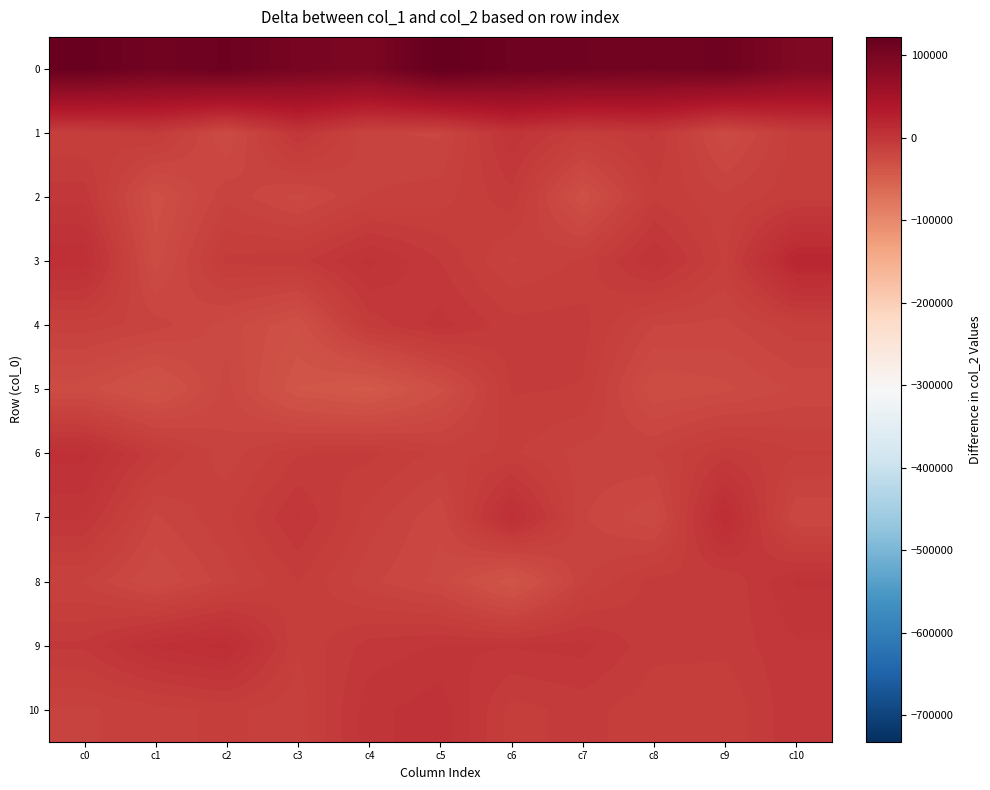

Reading left to right, list all the values displayed in this chart.

0: c0=117357.7	c1=107057.7	c2=112764.6	c3=100722.3	c4=96218.8	c5=122008.5	c6=111271.3	c7=108841.9	c8=106372.4	c9=109531.4	c10=91507.2
1: c0=-11229.8	c1=-7160.6	c2=-24997.8	c3=-947.2	c4=-17453.9	c5=-18731.4	c6=989.7	c7=-8768.1	c8=-4257.1	c9=-24897.4	c10=-10033.8
2: c0=-2776.5	c1=-30184.0	c2=-15534.1	c3=-22773.6	c4=-14637.9	c5=-13017.3	c6=-5837.9	c7=-30979.1	c8=-8669.2	c9=-14209.8	c10=-9063.5
3: c0=7966.4	c1=-26793.2	c2=-7146.0	c3=-6097.8	c4=2980.2	c5=-4787.9	c6=-15237.2	c7=-10684.0	c8=2033.4	c9=-12000.8	c10=18028.5
4: c0=-13006.0	c1=-16517.7	c2=-22818.0	c3=-31472.5	c4=-6822.7	c5=-59.8	c6=-6632.4	c7=-6678.3	c8=-18013.5	c9=-19086.1	c10=-12558.7
5: c0=-26630.8	c1=-34964.4	c2=-20104.4	c3=-38339.3	c4=-42993.2	c5=-29253.2	c6=-7665.0	c7=-8308.7	c8=-27631.7	c9=-25851.2	c10=-20897.9
6: c0=6358.7	c1=-7179.0	c2=-16970.1	c3=-8435.3	c4=-7073.7	c5=-12529.0	c6=-10925.5	c7=-16088.6	c8=-14738.4	c9=-6217.9	c10=-10913.6
7: c0=-745.0	c1=-18675.8	c2=-12079.8	c3=-1055.0	c4=-13079.2	c5=-20798.1	c6=7786.7	c7=-17610.6	c8=-24620.6	c9=11227.9	c10=-21465.3
8: c0=-14899.4	c1=-24989.6	c2=-16314.6	c3=-8041.1	c4=-17119.5	c5=-22676.9	c6=-37911.6	c7=-15244.9	c8=-6706.0	c9=-8006.8	c10=2355.4
9: c0=-4068.6	c1=5810.3	c2=9948.0	c3=-11112.8	c4=-3328.9	c5=-1179.4	c6=-1079.1	c7=-78.5	c8=-7081.3	c9=-7118.8	c10=-1827.9
10: c0=-15334.6	c1=-12791.4	c2=-10519.5	c3=-13597.5	c4=658.7	c5=4139.4	c6=-9443.5	c7=-6856.8	c8=-10320.4	c9=-11171.8	c10=-1909.5